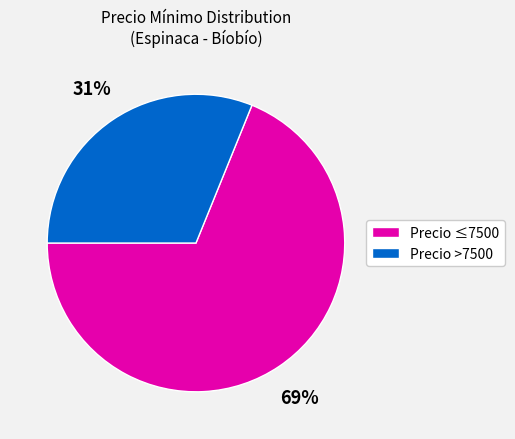

Is there a majority slice in this chart?

Yes